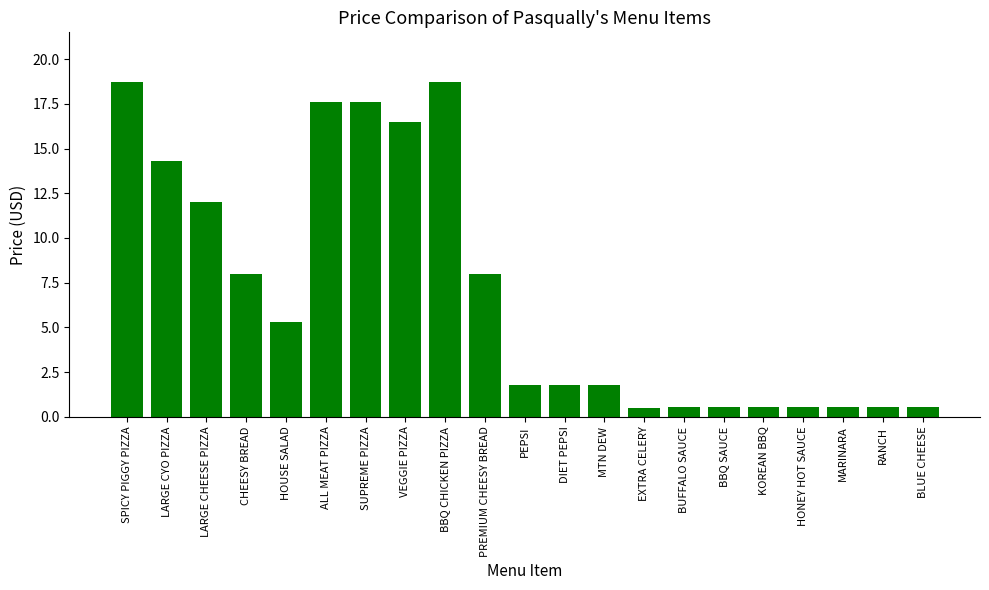

What is the label of the 14th bar from the left?

EXTRA CELERY